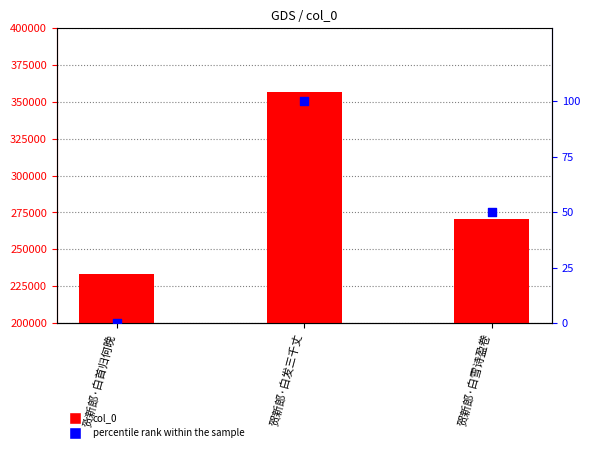

At how many categories does at least one series exceed 349276?

1